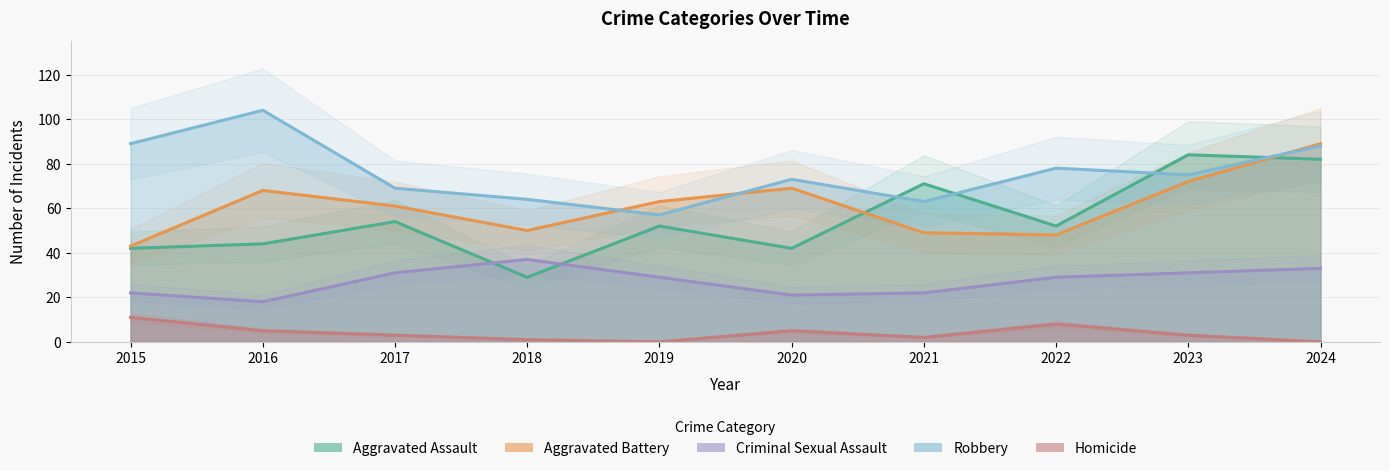

What is the spread (max minus min) of values at 2015?

78